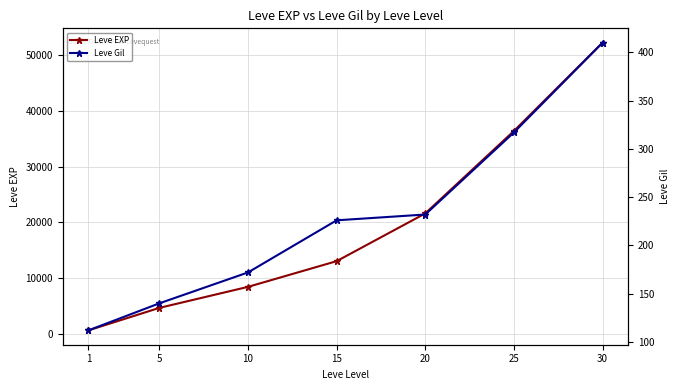

Which series changed the most between 10 and 20?

Leve EXP